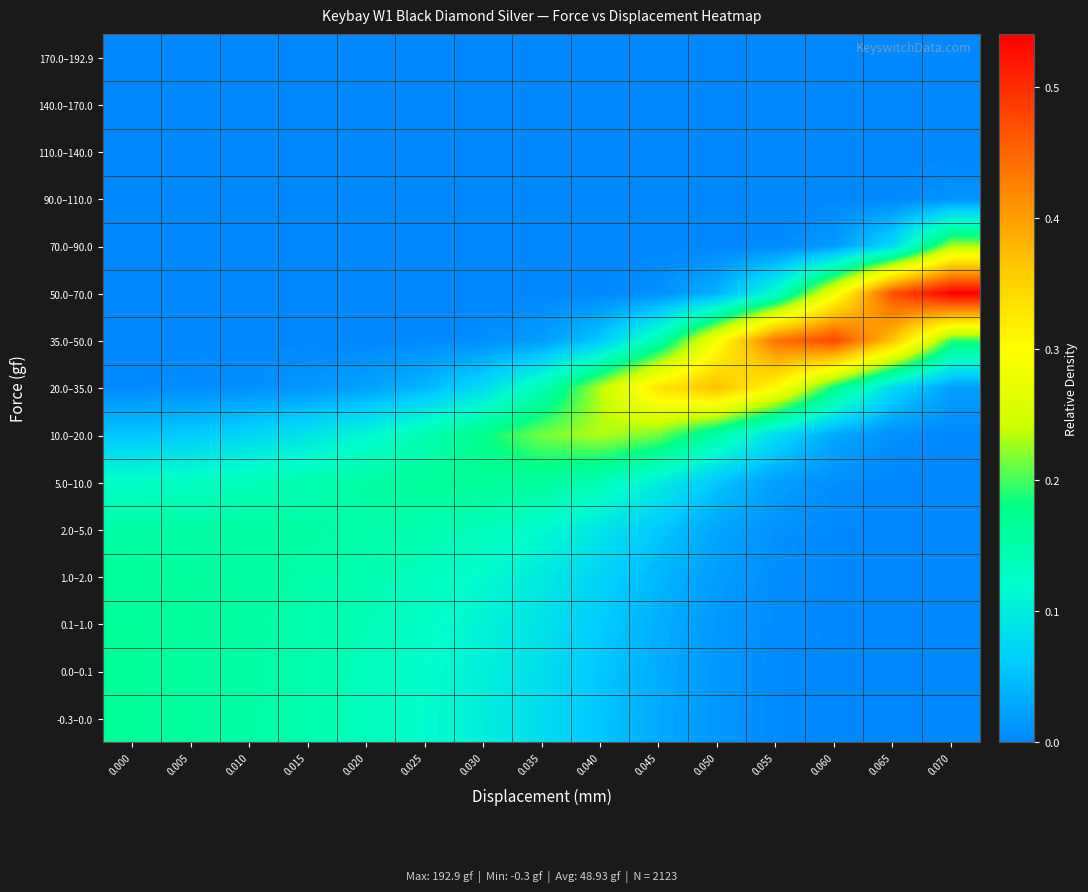

Reading left to right, list all the values displayed in this chart.

-0.3–0.0: 0.000=0.2	0.005=0.2	0.010=0.2	0.015=0.1	0.020=0.1	0.025=0.1	0.030=0.1	0.035=0.1	0.040=0.1	0.045=0.0	0.050=0.0	0.055=0.0	0.060=0.0	0.065=0.0	0.070=0.0
0.0–0.1: 0.000=0.2	0.005=0.2	0.010=0.2	0.015=0.1	0.020=0.1	0.025=0.1	0.030=0.1	0.035=0.1	0.040=0.1	0.045=0.0	0.050=0.0	0.055=0.0	0.060=0.0	0.065=0.0	0.070=0.0
0.1–1.0: 0.000=0.2	0.005=0.2	0.010=0.2	0.015=0.1	0.020=0.1	0.025=0.1	0.030=0.1	0.035=0.1	0.040=0.1	0.045=0.0	0.050=0.0	0.055=0.0	0.060=0.0	0.065=0.0	0.070=0.0
1.0–2.0: 0.000=0.2	0.005=0.2	0.010=0.2	0.015=0.2	0.020=0.1	0.025=0.1	0.030=0.1	0.035=0.1	0.040=0.1	0.045=0.0	0.050=0.0	0.055=0.0	0.060=0.0	0.065=0.0	0.070=0.0
2.0–5.0: 0.000=0.2	0.005=0.2	0.010=0.2	0.015=0.2	0.020=0.2	0.025=0.1	0.030=0.1	0.035=0.1	0.040=0.1	0.045=0.1	0.050=0.0	0.055=0.0	0.060=0.0	0.065=0.0	0.070=0.0
5.0–10.0: 0.000=0.1	0.005=0.1	0.010=0.1	0.015=0.1	0.020=0.2	0.025=0.2	0.030=0.2	0.035=0.2	0.040=0.1	0.045=0.1	0.050=0.1	0.055=0.0	0.060=0.0	0.065=0.0	0.070=0.0
10.0–20.0: 0.000=0.1	0.005=0.1	0.010=0.1	0.015=0.1	0.020=0.1	0.025=0.1	0.030=0.2	0.035=0.2	0.040=0.2	0.045=0.2	0.050=0.2	0.055=0.1	0.060=0.0	0.065=0.0	0.070=0.0
20.0–35.0: 0.000=0.0	0.005=0.0	0.010=0.0	0.015=0.0	0.020=0.0	0.025=0.0	0.030=0.1	0.035=0.1	0.040=0.2	0.045=0.3	0.050=0.4	0.055=0.3	0.060=0.2	0.065=0.1	0.070=0.0
35.0–50.0: 0.000=0.0	0.005=0.0	0.010=0.0	0.015=0.0	0.020=0.0	0.025=0.0	0.030=0.0	0.035=0.0	0.040=0.1	0.045=0.1	0.050=0.3	0.055=0.4	0.060=0.5	0.065=0.4	0.070=0.2
50.0–70.0: 0.000=0.0	0.005=0.0	0.010=0.0	0.015=0.0	0.020=0.0	0.025=0.0	0.030=0.0	0.035=0.0	0.040=0.0	0.045=0.0	0.050=0.0	0.055=0.1	0.060=0.3	0.065=0.5	0.070=0.5
70.0–90.0: 0.000=0.0	0.005=0.0	0.010=0.0	0.015=0.0	0.020=0.0	0.025=0.0	0.030=0.0	0.035=0.0	0.040=0.0	0.045=0.0	0.050=0.0	0.055=0.0	0.060=0.0	0.065=0.1	0.070=0.2
90.0–110.0: 0.000=0.0	0.005=0.0	0.010=0.0	0.015=0.0	0.020=0.0	0.025=0.0	0.030=0.0	0.035=0.0	0.040=0.0	0.045=0.0	0.050=0.0	0.055=0.0	0.060=0.0	0.065=0.0	0.070=0.0
110.0–140.0: 0.000=0.0	0.005=0.0	0.010=0.0	0.015=0.0	0.020=0.0	0.025=0.0	0.030=0.0	0.035=0.0	0.040=0.0	0.045=0.0	0.050=0.0	0.055=0.0	0.060=0.0	0.065=0.0	0.070=0.0
140.0–170.0: 0.000=0.0	0.005=0.0	0.010=0.0	0.015=0.0	0.020=0.0	0.025=0.0	0.030=0.0	0.035=0.0	0.040=0.0	0.045=0.0	0.050=0.0	0.055=0.0	0.060=0.0	0.065=0.0	0.070=0.0
170.0–192.9: 0.000=0.0	0.005=0.0	0.010=0.0	0.015=0.0	0.020=0.0	0.025=0.0	0.030=0.0	0.035=0.0	0.040=0.0	0.045=0.0	0.050=0.0	0.055=0.0	0.060=0.0	0.065=0.0	0.070=0.0